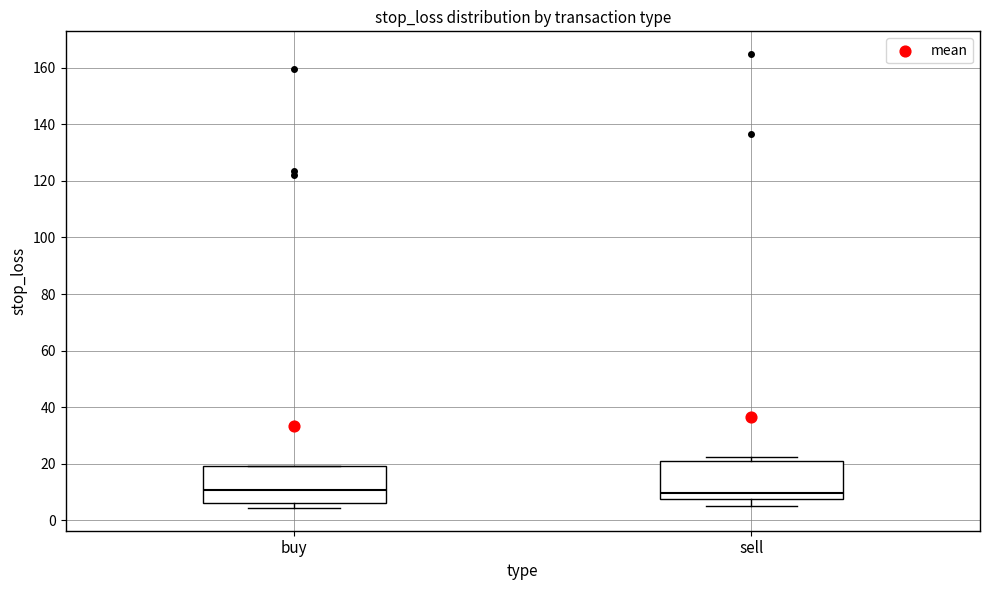

Where is the upper edge of the box for buy on the y-axis? The values are not printed on the chart, so give them approximately, as read against the axis.

20